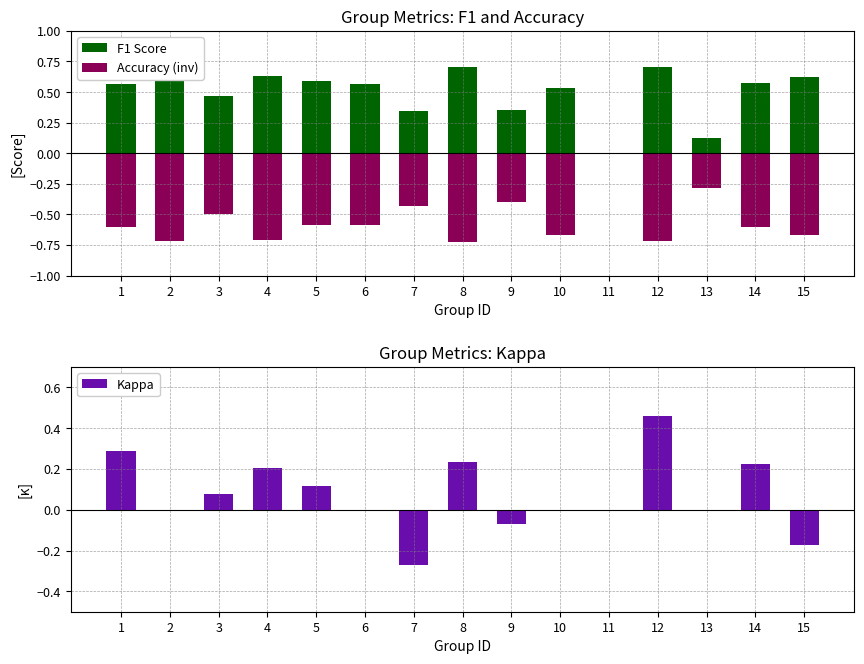

Reading left to right, what are all the values shown in this chart?

F1 Score: 0.6	0.6	0.5	0.6	0.6	0.6	0.3	0.7	0.3	0.5	0.0	0.7	0.1	0.6	0.6
Accuracy (inv): -0.6	-0.7	-0.5	-0.7	-0.6	-0.6	-0.4	-0.7	-0.4	-0.7	0.0	-0.7	-0.3	-0.6	-0.7
Kappa: 0.3	0.0	0.1	0.2	0.1	0.0	-0.3	0.2	-0.1	0.0	0.0	0.5	0.0	0.2	-0.2